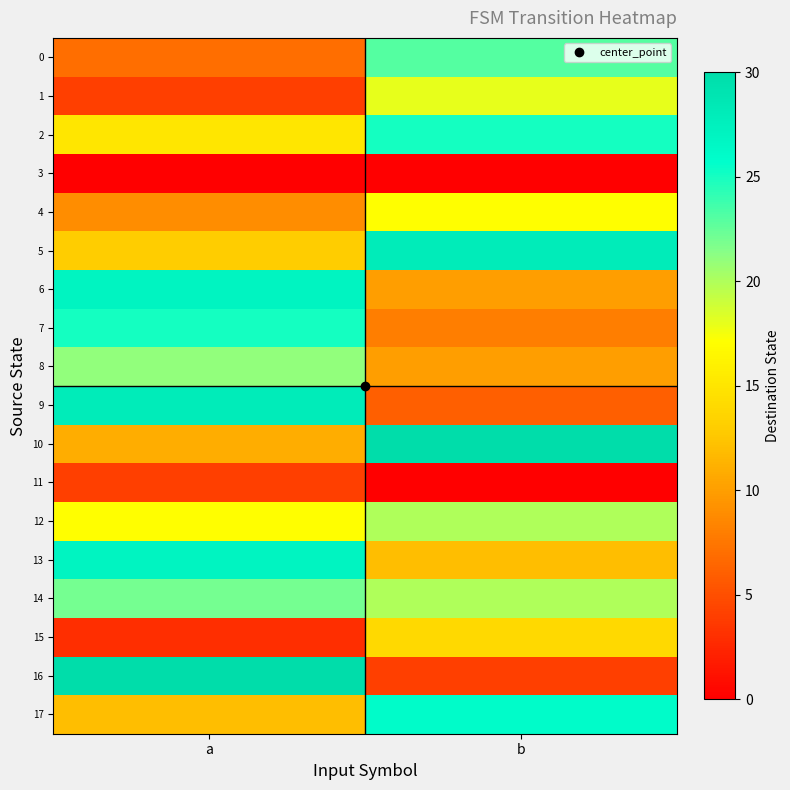

Rank the series at a from highest to lowest value.

16, 9, 6, 13, 7, 14, 8, 12, 2, 5, 17, 10, 4, 0, 1, 11, 15, 3